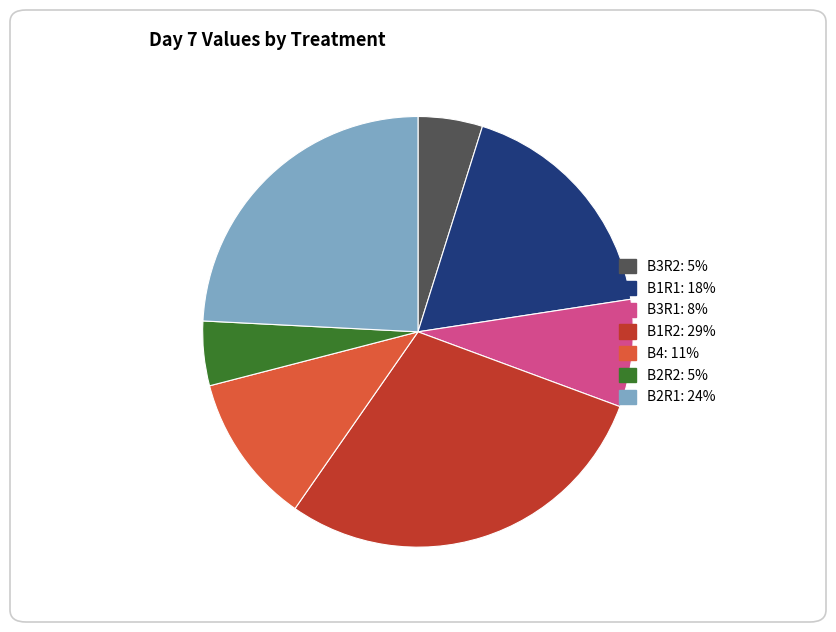

Is there any slice that represents more than half of the pie?

No